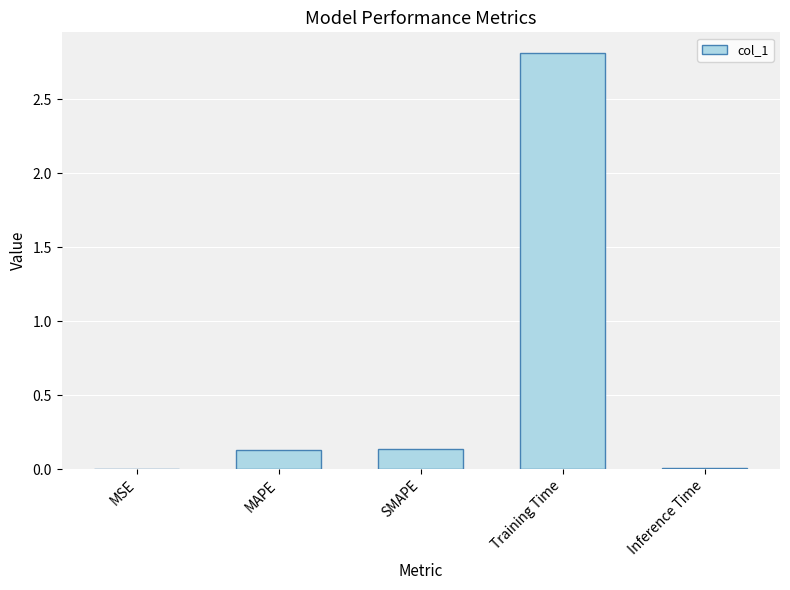

The chart shows a value of 4.9 at Training Time. True or false?

False